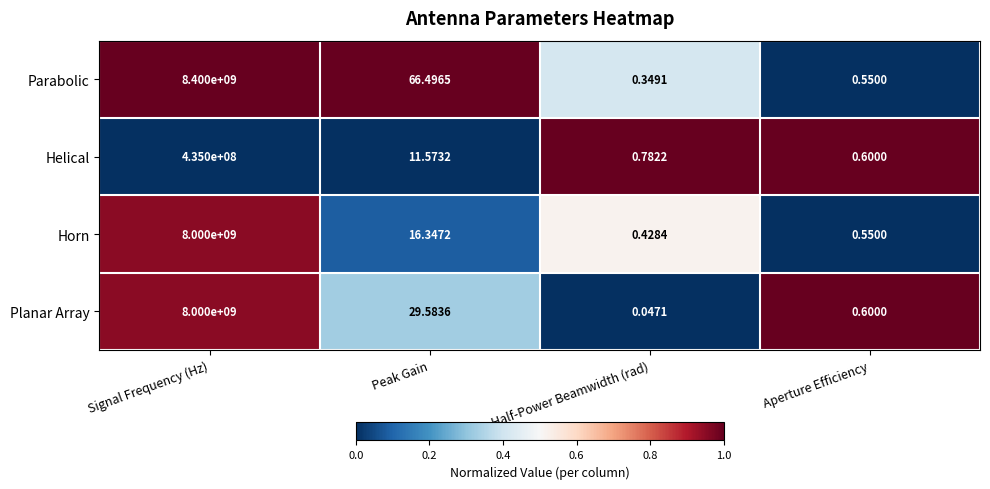

Between Signal Frequency (Hz) and Aperture Efficiency, which series saw the biggest shift?

Parabolic